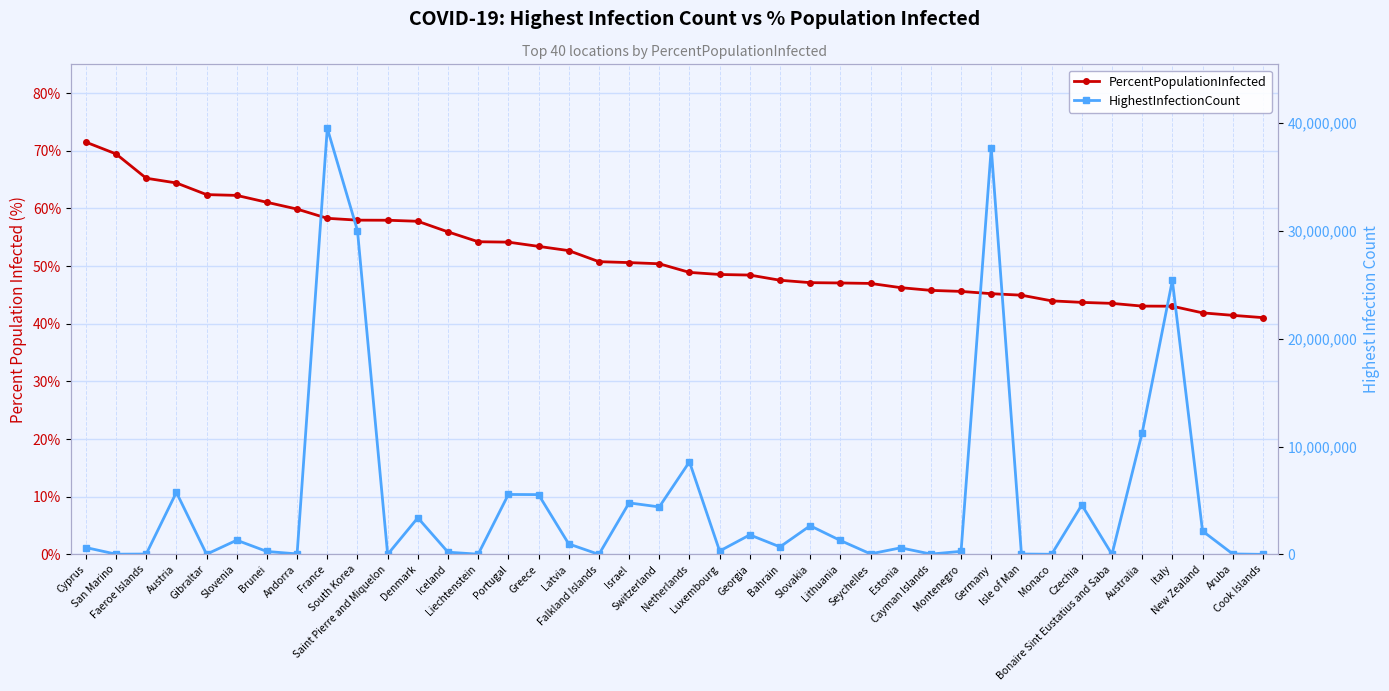

Rank the categories by PercentPopulationInfected value from highest to lowest.

Cyprus, San Marino, Faeroe Islands, Austria, Gibraltar, Slovenia, Brunei, Andorra, France, South Korea, Saint Pierre and Miquelon, Denmark, Iceland, Liechtenstein, Portugal, Greece, Latvia, Falkland Islands, Israel, Switzerland, Netherlands, Luxembourg, Georgia, Bahrain, Slovakia, Lithuania, Seychelles, Estonia, Cayman Islands, Montenegro, Germany, Isle of Man, Monaco, Czechia, Bonaire Sint Eustatius and Saba, Australia, Italy, New Zealand, Aruba, Cook Islands